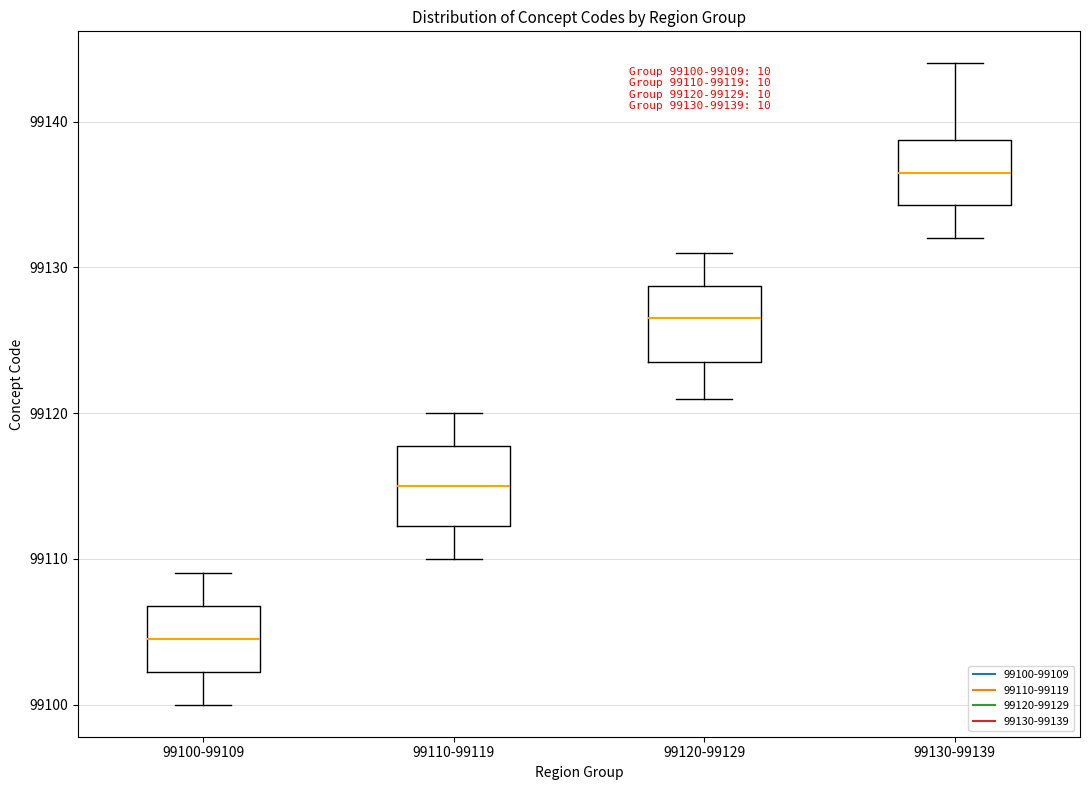

Which box's median line is the highest?

99130-99139